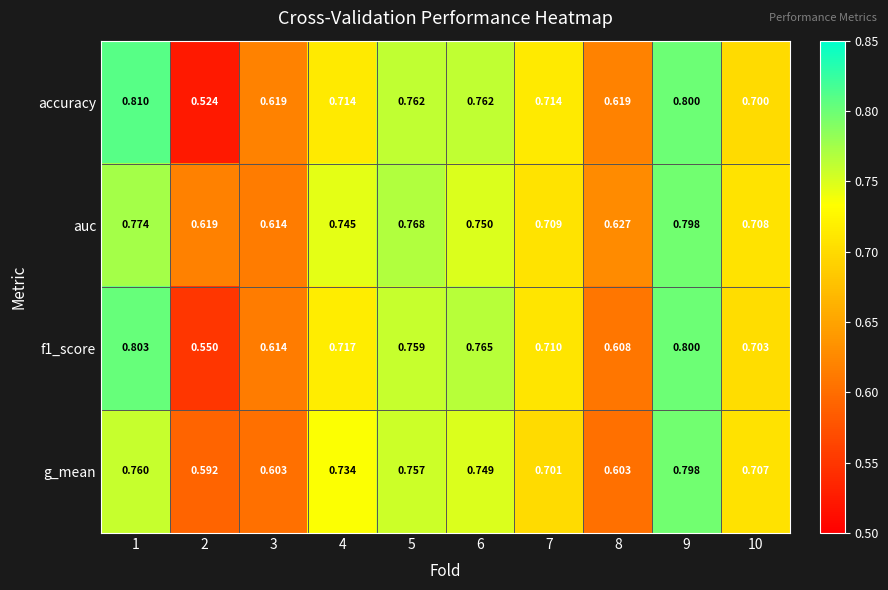

Which series has the largest total across all categories?

auc